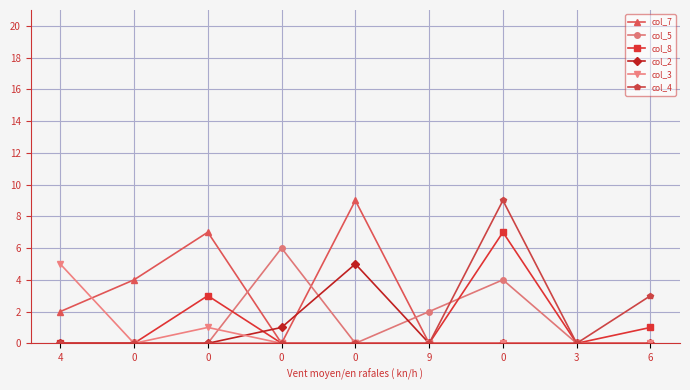

Reading left to right, what are all the values shown in this chart?

col_7: 2	4	7	0	9	0	0	0	0
col_5: 0	0	0	6	0	2	4	0	0
col_8: 0	0	3	0	0	0	7	0	1
col_2: 0	0	0	1	5	0	0	0	0
col_3: 5	0	1	0	0	0	0	0	0
col_4: 0	0	0	0	0	0	9	0	3